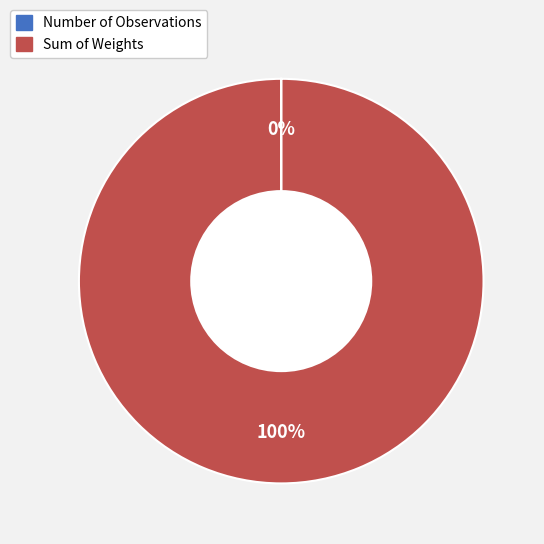

To the nearest percent, what is the difference between the largest and smallest slice percentages?

100%